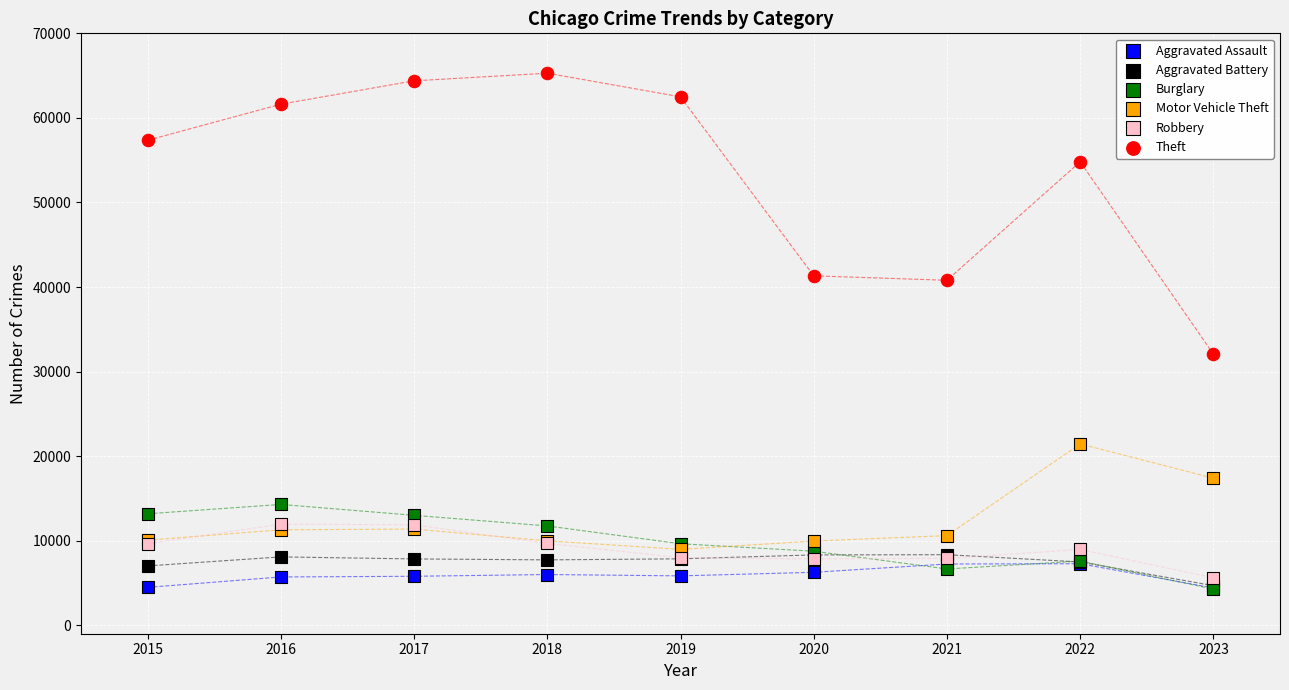

In the Theft series, what Y value is closest to 48674?

54810